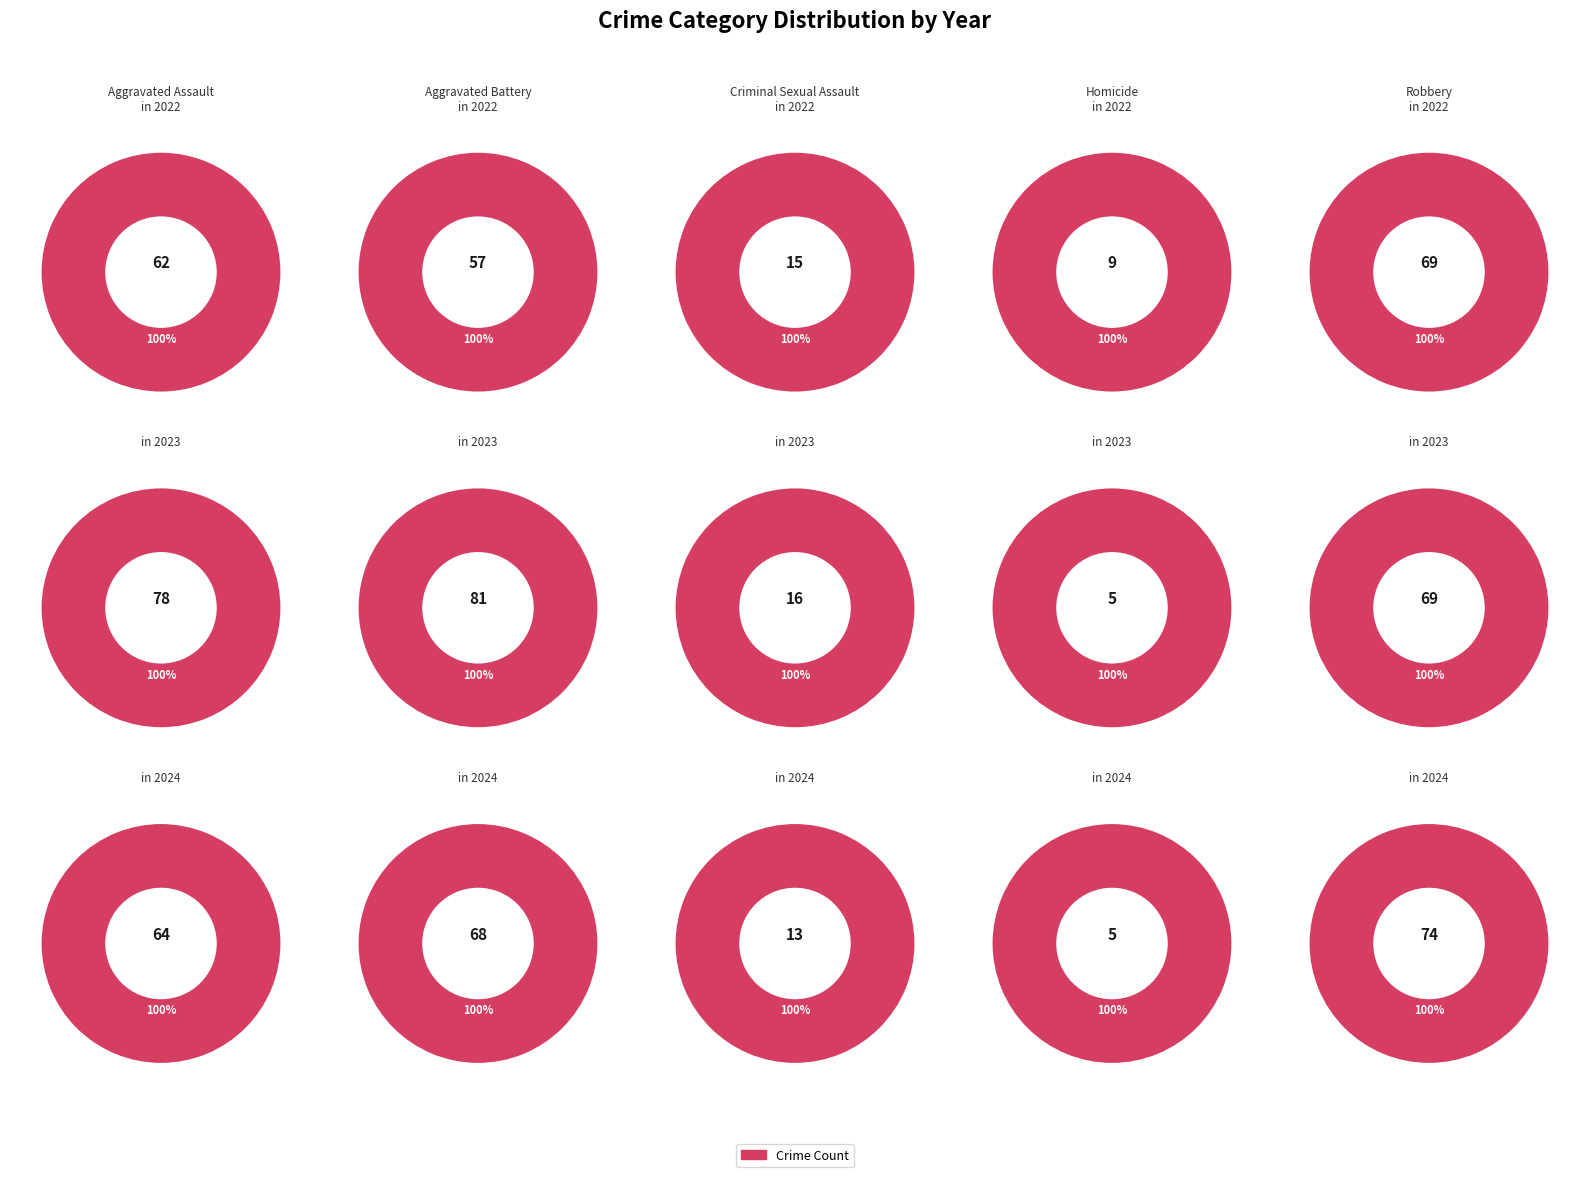

Which has a higher value, 8 or 4?

8